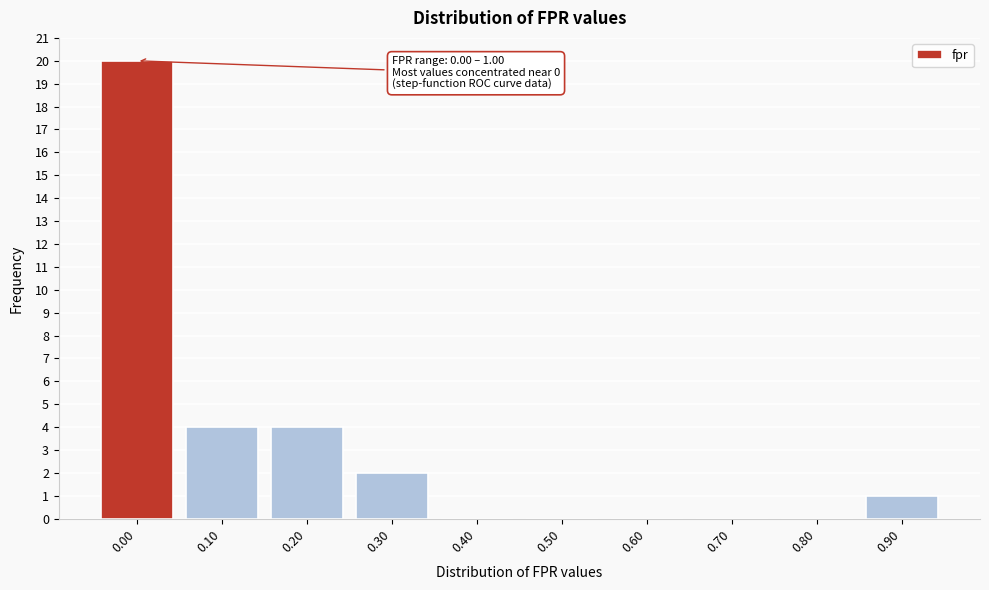

Reading left to right, what are all the values shown in this chart?

0.00=20	0.10=4	0.20=4	0.30=2	0.40=0	0.50=0	0.60=0	0.70=0	0.80=0	0.90=1